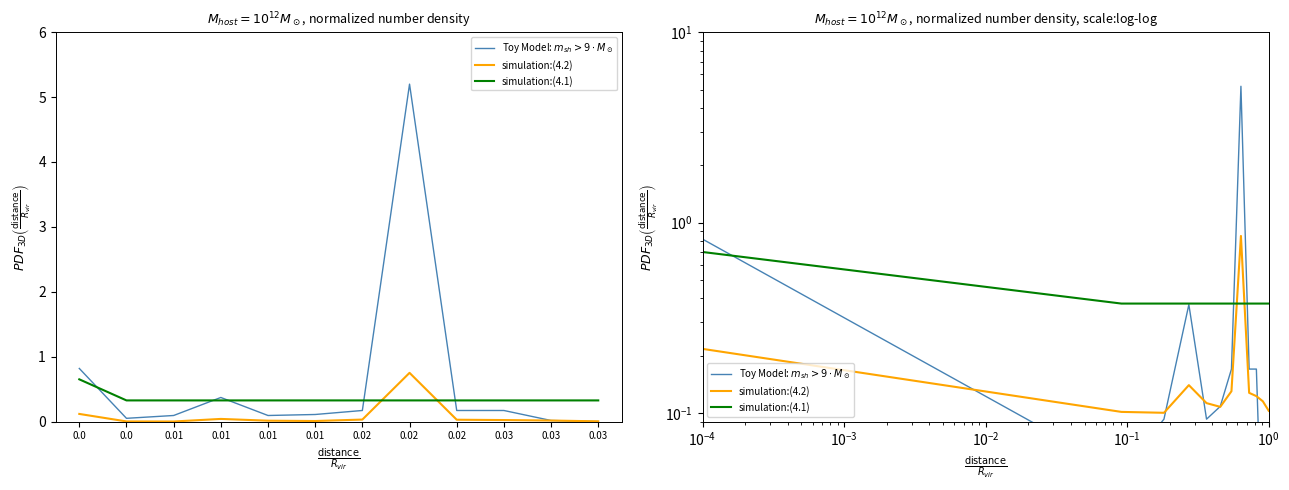

Which series has the widest spread of values?

Toy Model: $m_{sh} > 9 \cdot M_\odot$